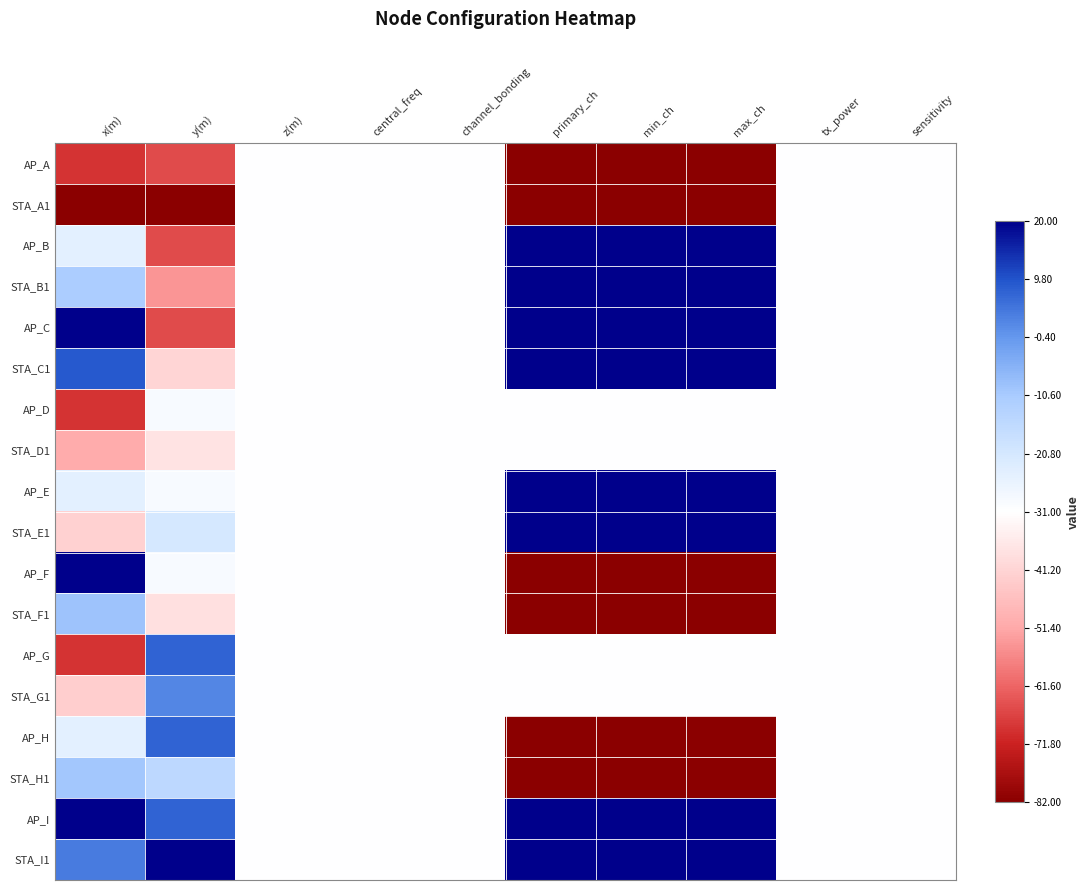

Which series has the largest total across all categories?

AP_I